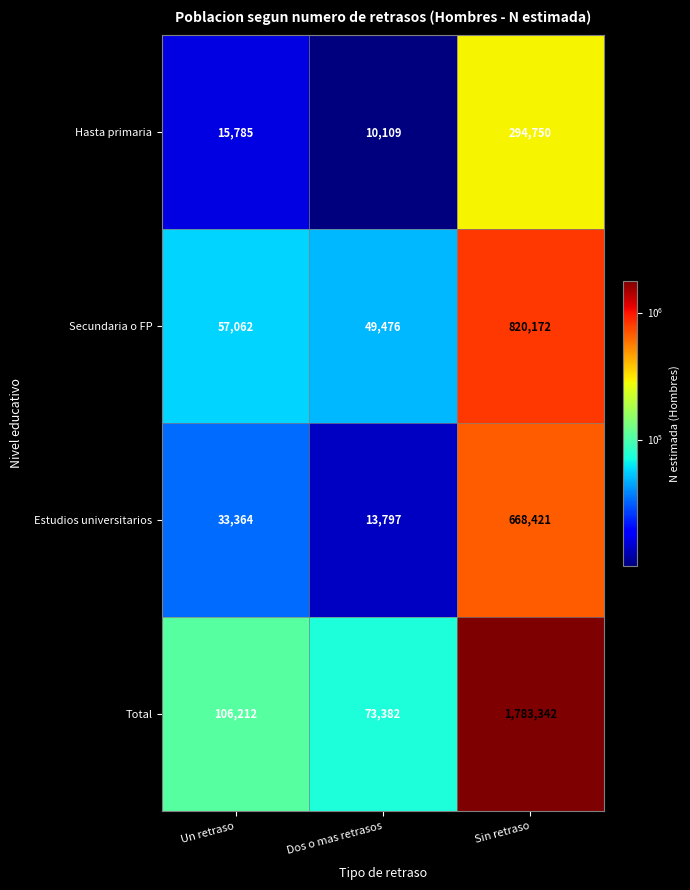

What is the minimum value for Estudios universitarios?

13797